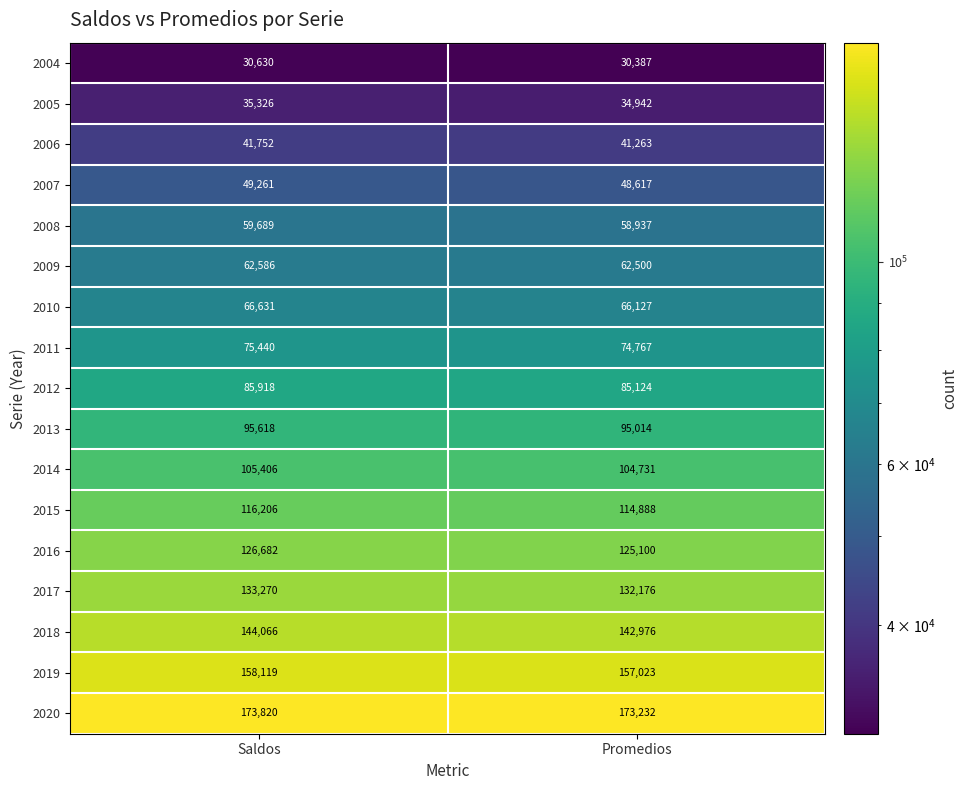

At how many categories does at least one series exceed 121833?

2